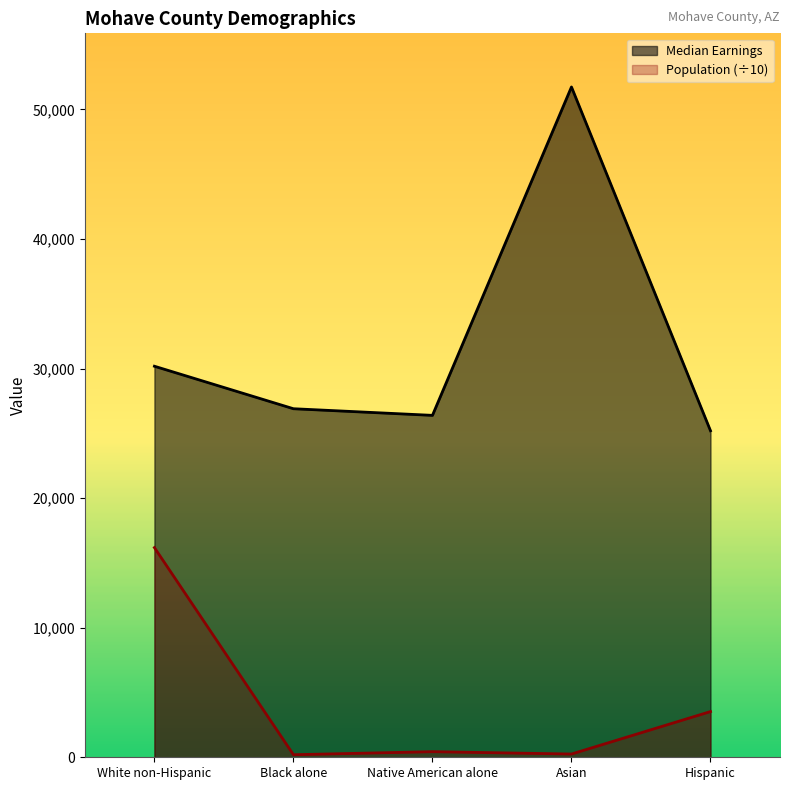

Read the Population value at Hispanic.

3527.6